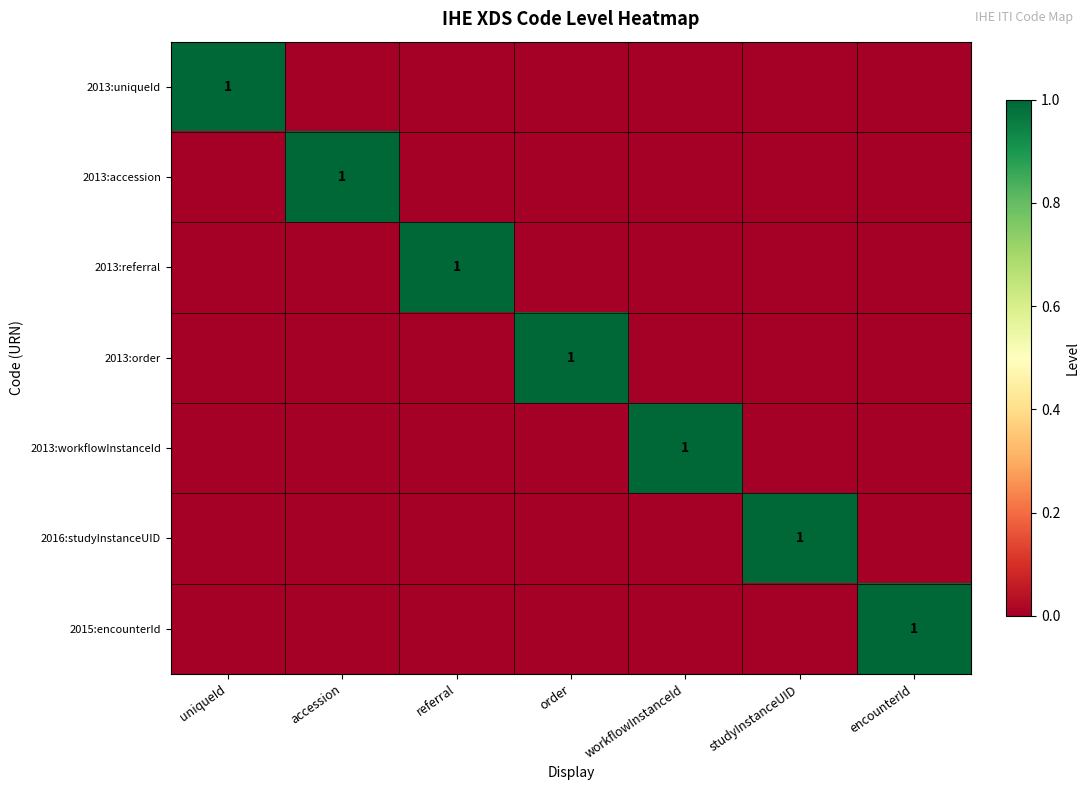

What is the greatest value displayed?

1